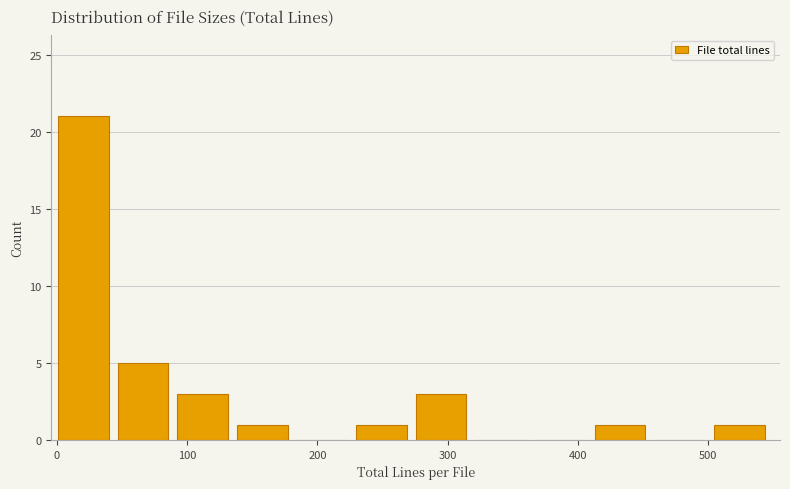

Reading left to right, list every bar in this chart as the range it spans on the x-axis followed by its height. Neither the bar edges nor the heights are printed on the chart, so give them approximately, as read against the axes.

0 to 50: 21
50 to 90: 5
90 to 140: 3
140 to 180: 1
180 to 230: 0
230 to 280: 1
280 to 320: 3
320 to 370: 0
370 to 410: 0
410 to 460: 1
460 to 500: 0
500 to 550: 1